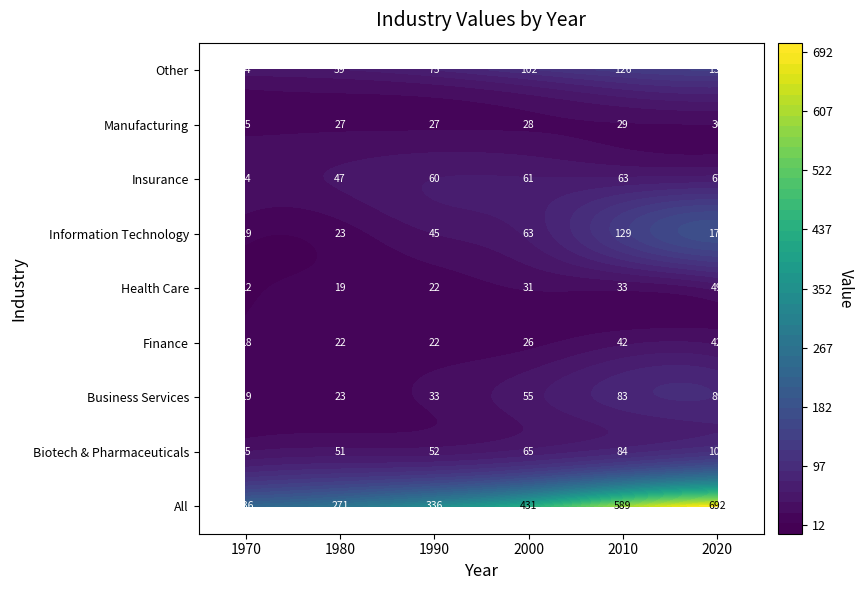

Which series has the largest range (max minus min)?

All